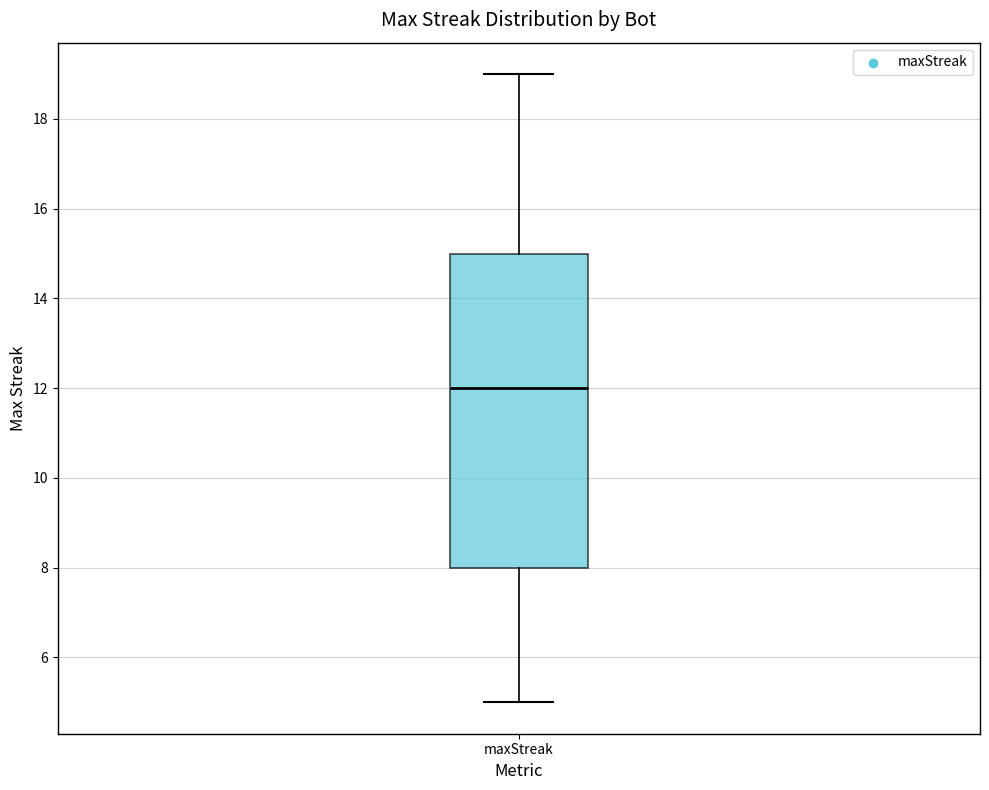

Where is the upper edge of the box for maxStreak on the y-axis? The values are not printed on the chart, so give them approximately, as read against the axis.

15